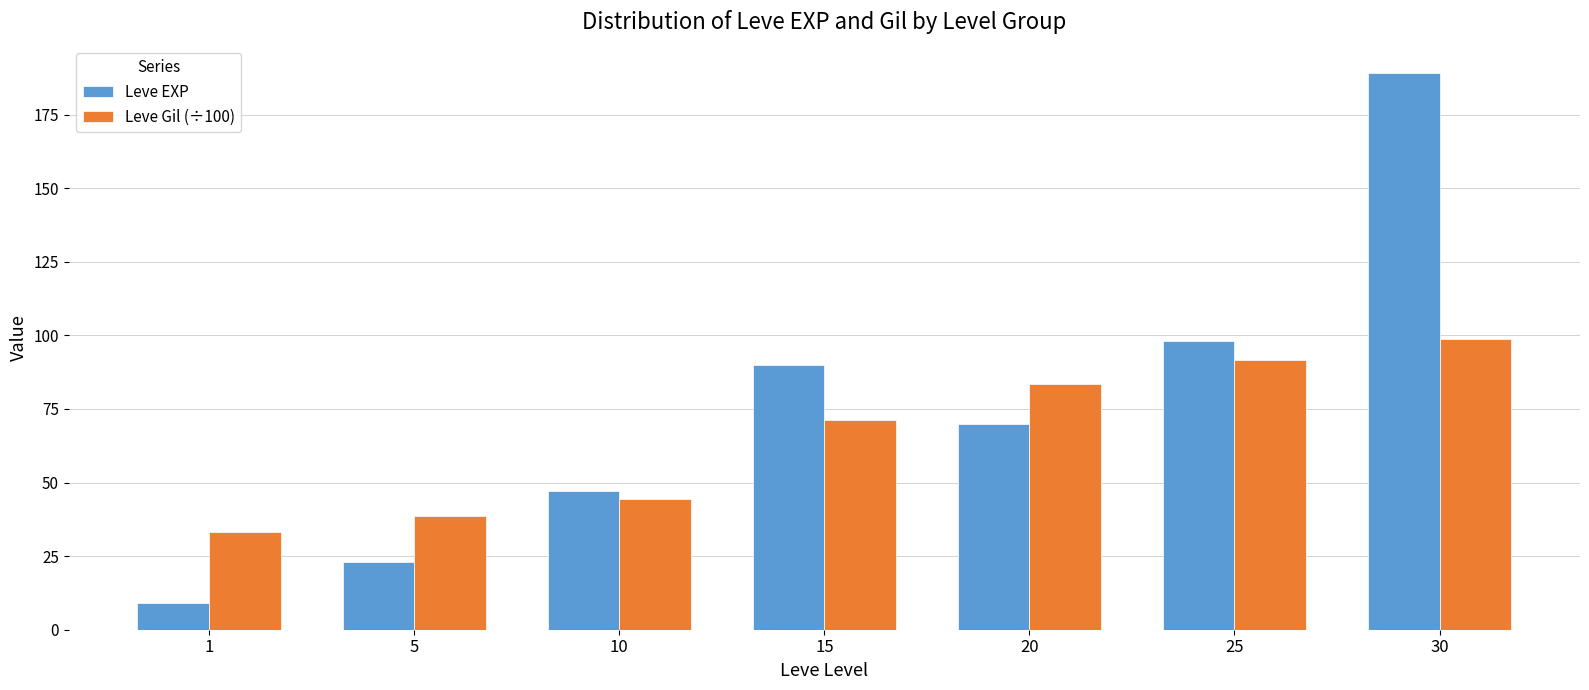

The value of Leve Gil (÷100) at 1 is 10.5. True or false?

False